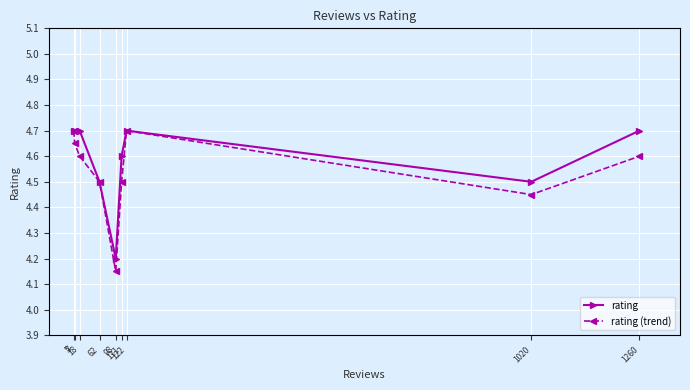

Rank the series by their average value, from lowest to highest.

rating (trend), rating